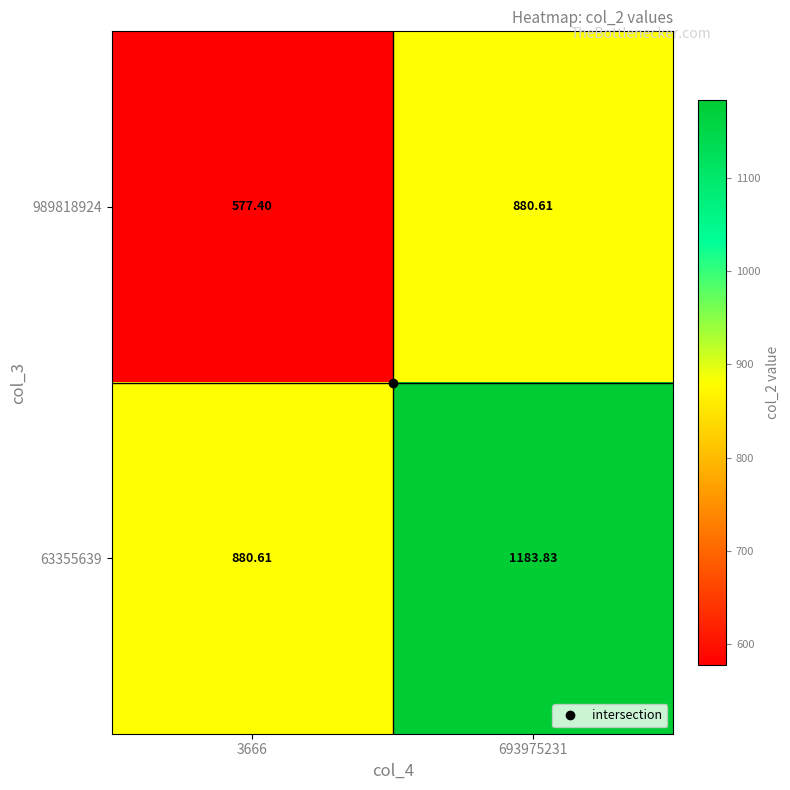

Is the value of 63355639 at 3666 greater than the value of 989818924 at 3666?

Yes